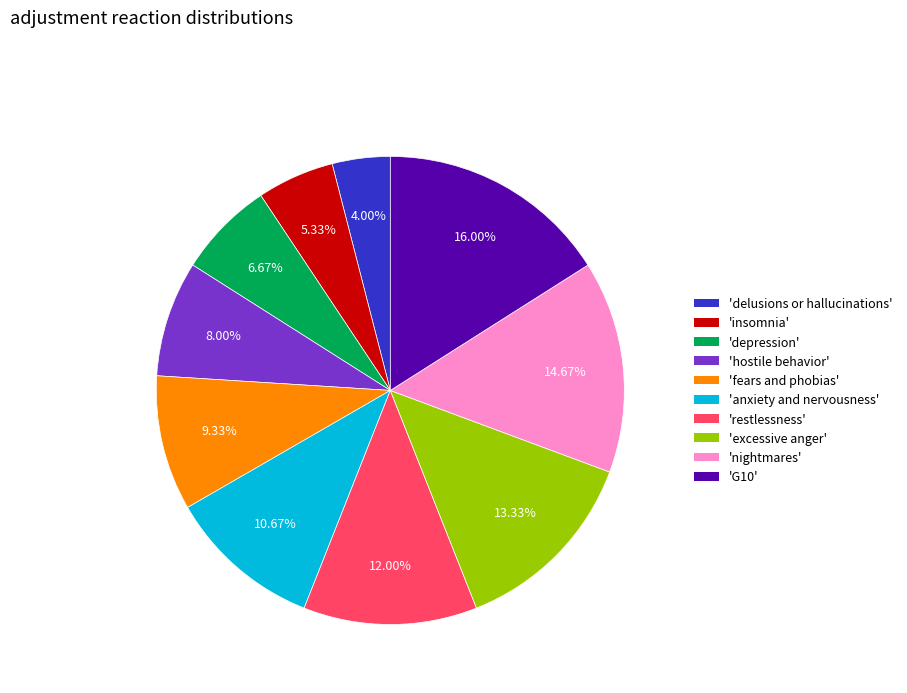

Approximately how many times larger is the value at 'restlessness' compared to 'delusions or hallucinations'?

3.0